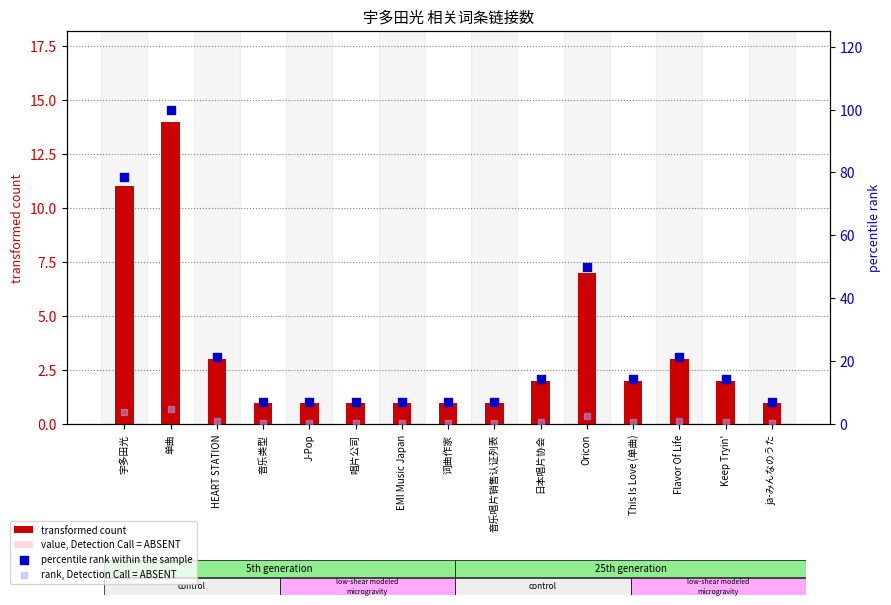

Which series has the widest spread of Y values?

percentile rank within the sample